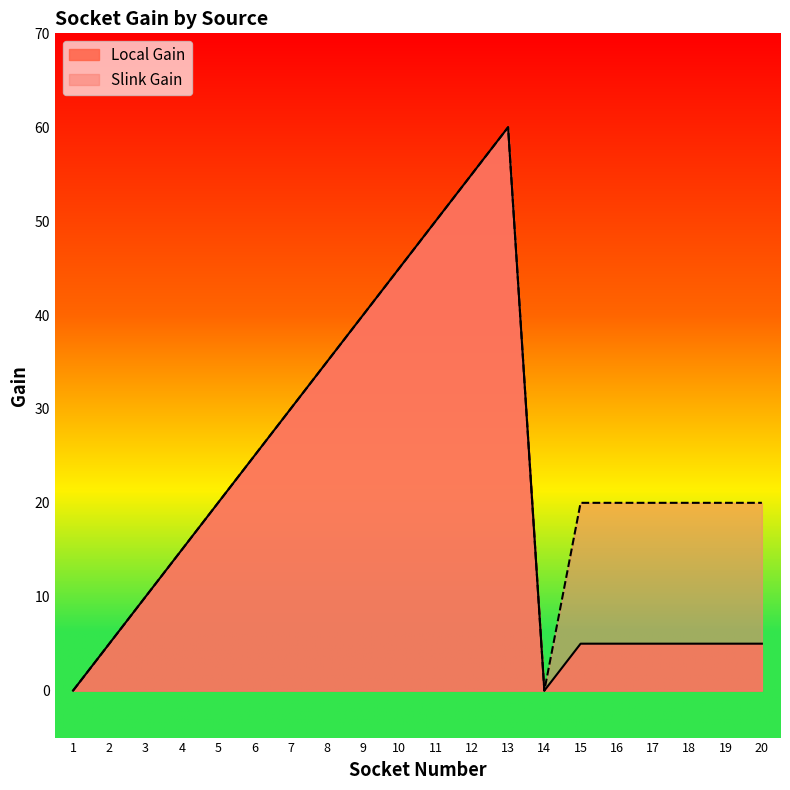

What is the maximum value for Local Gain?

60